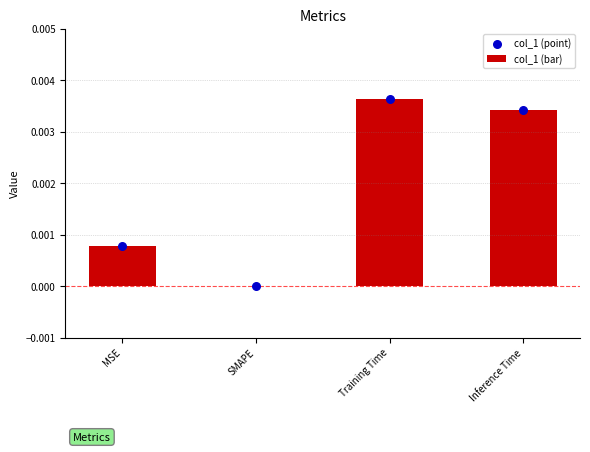

What are all the series names shown in the legend?

col_1 (bar), col_1 (point)